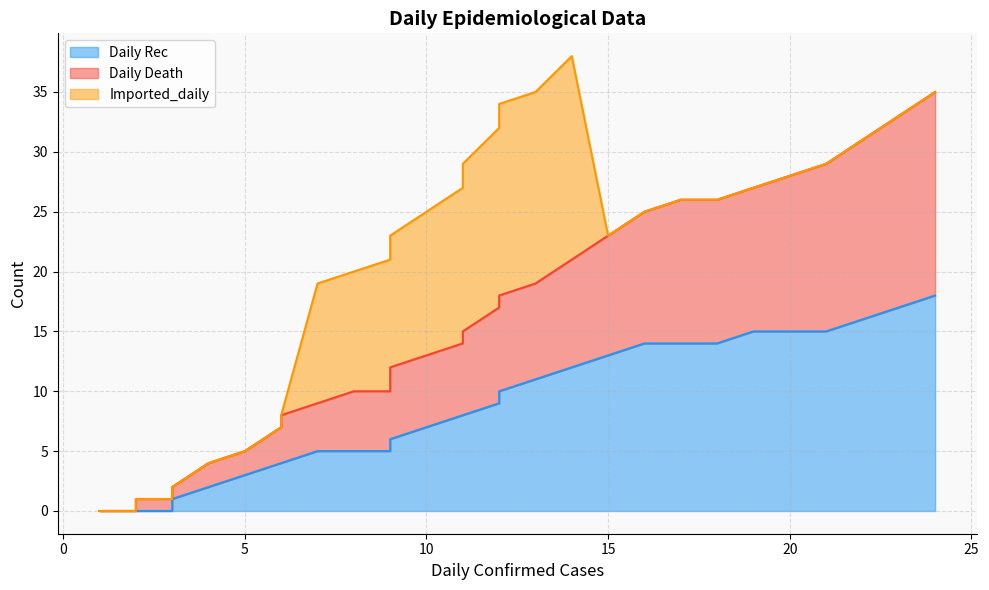

What is the average value of the Daily Death series?

15